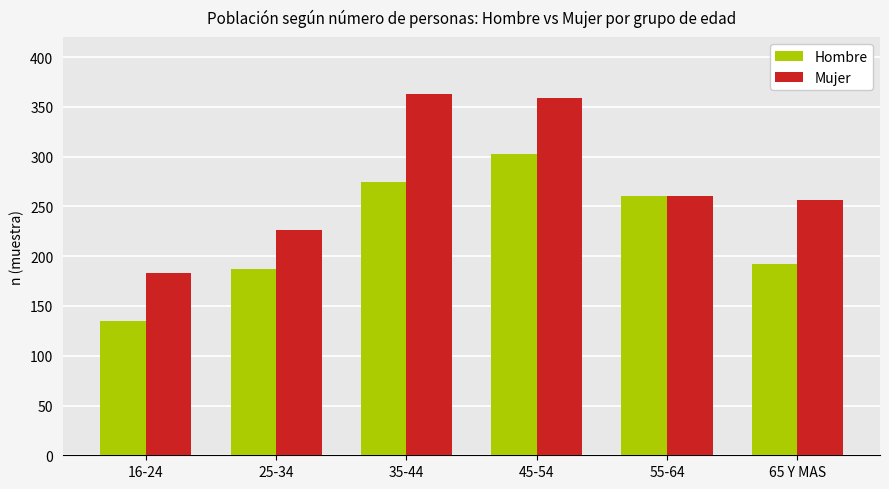

List the series in order of their overall mean, highest first.

Mujer, Hombre